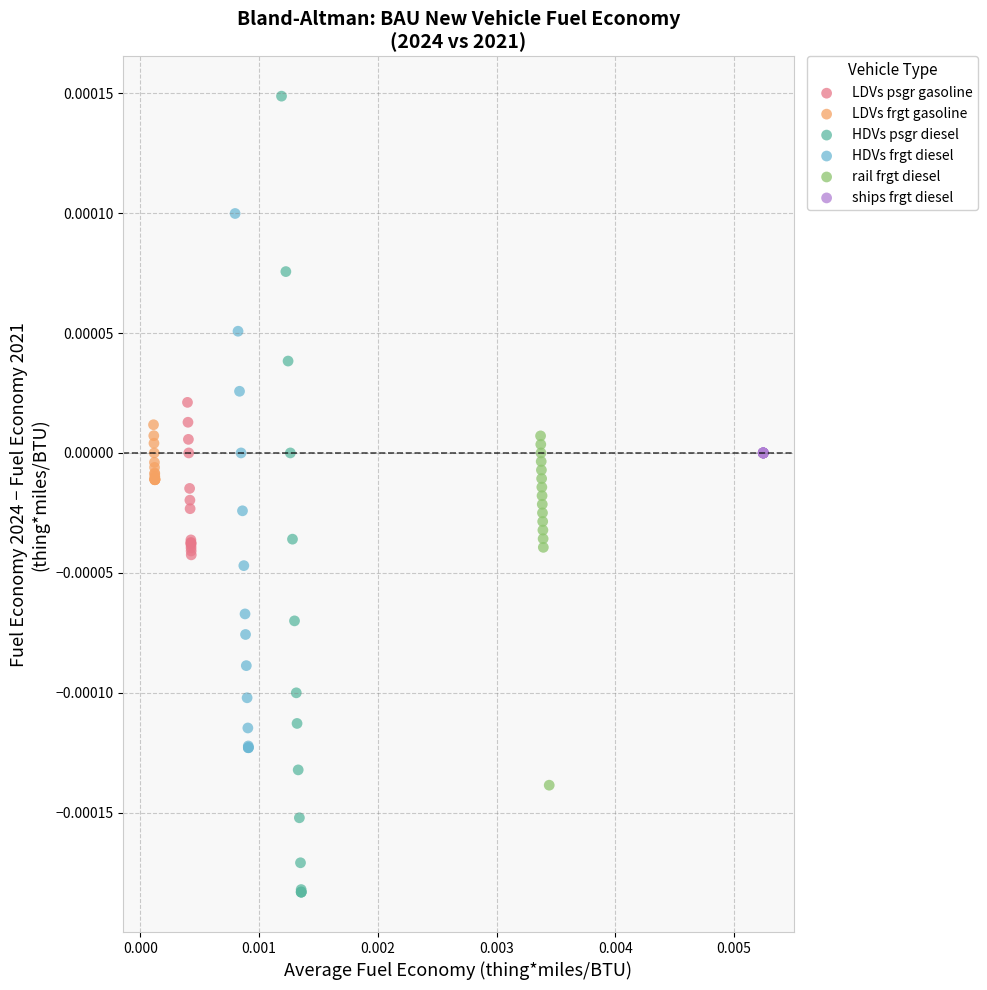

Which series reaches the maximum Y coordinate?

HDVs psgr diesel